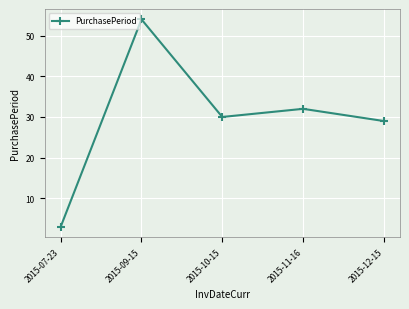

What is the difference between the maximum and minimum values?

51